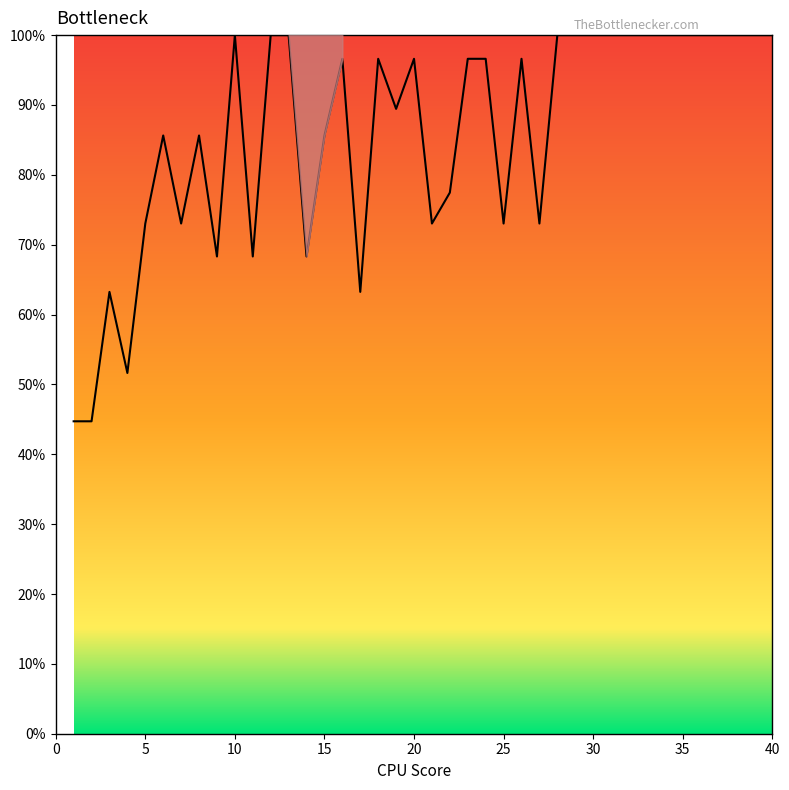

What is the greatest value displayed?

100.0